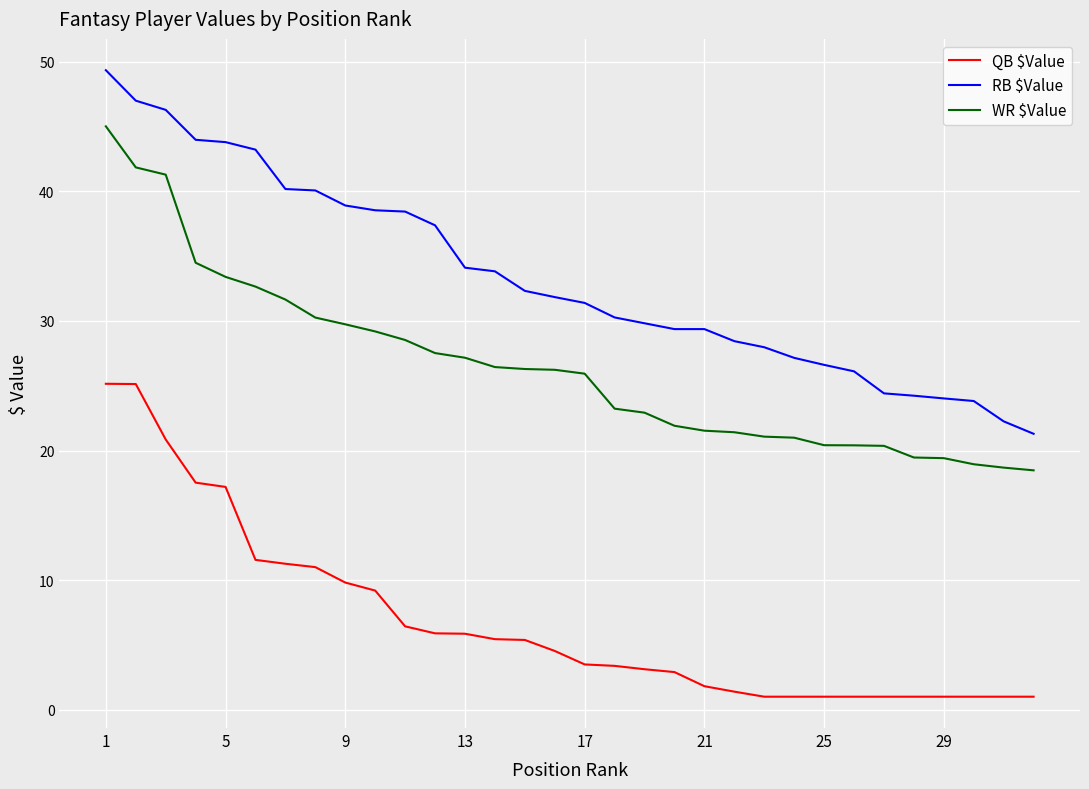

How many lines are shown in the chart?

3